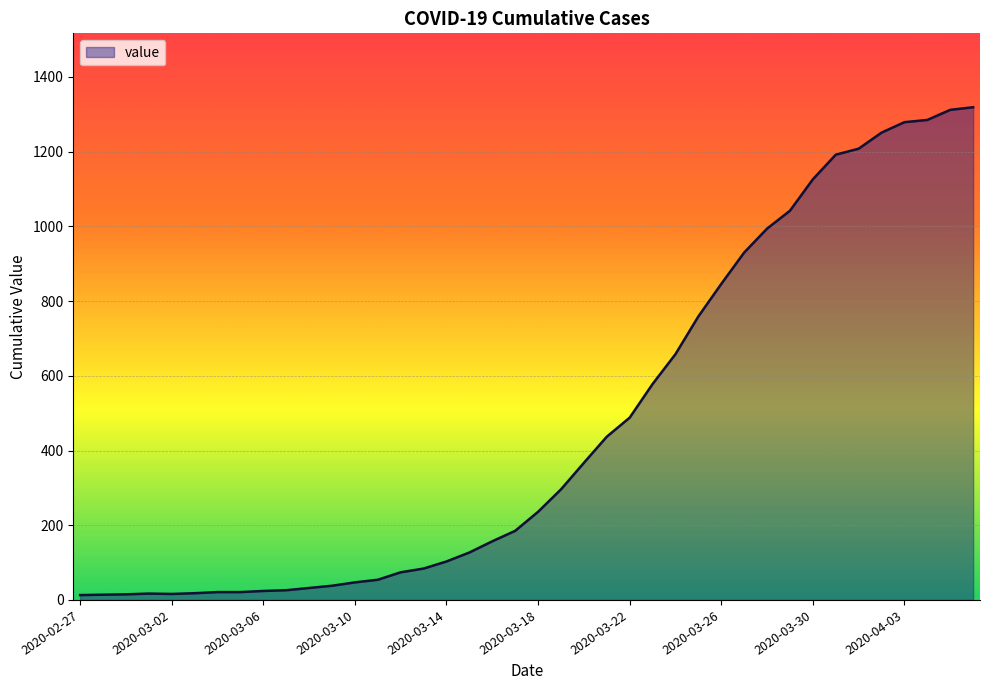

What is the maximum value shown in the chart?

1319